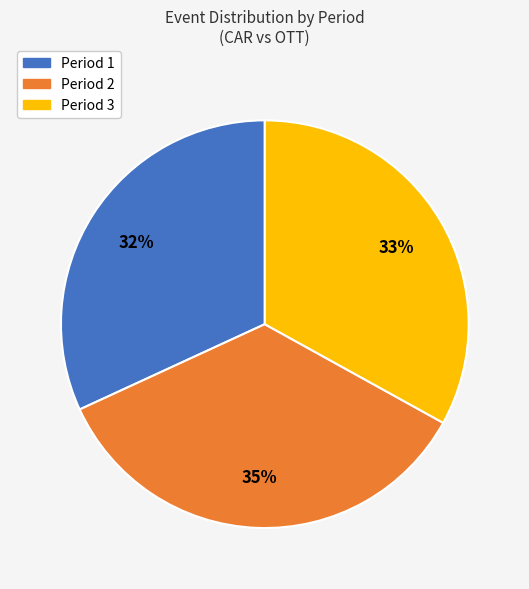

Between Period 2 and Period 3, which is larger?

Period 2